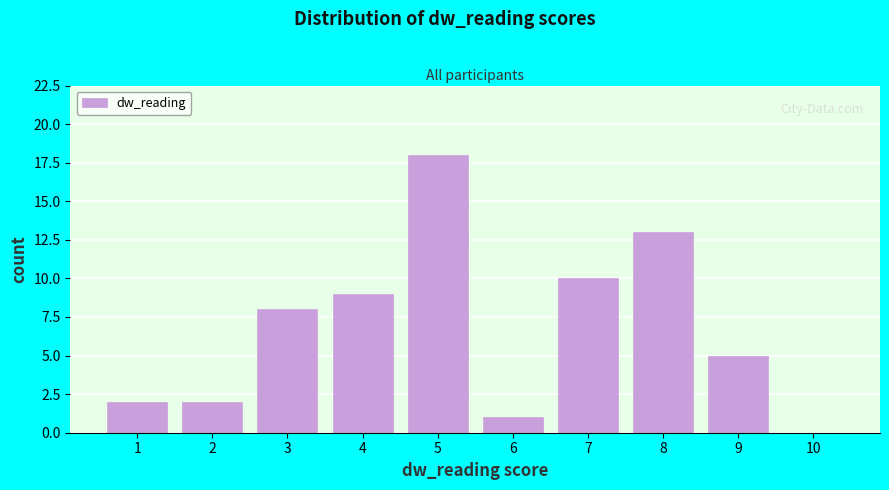

Over which range of the x-axis is the bar tallest?

4.5 to 5.5